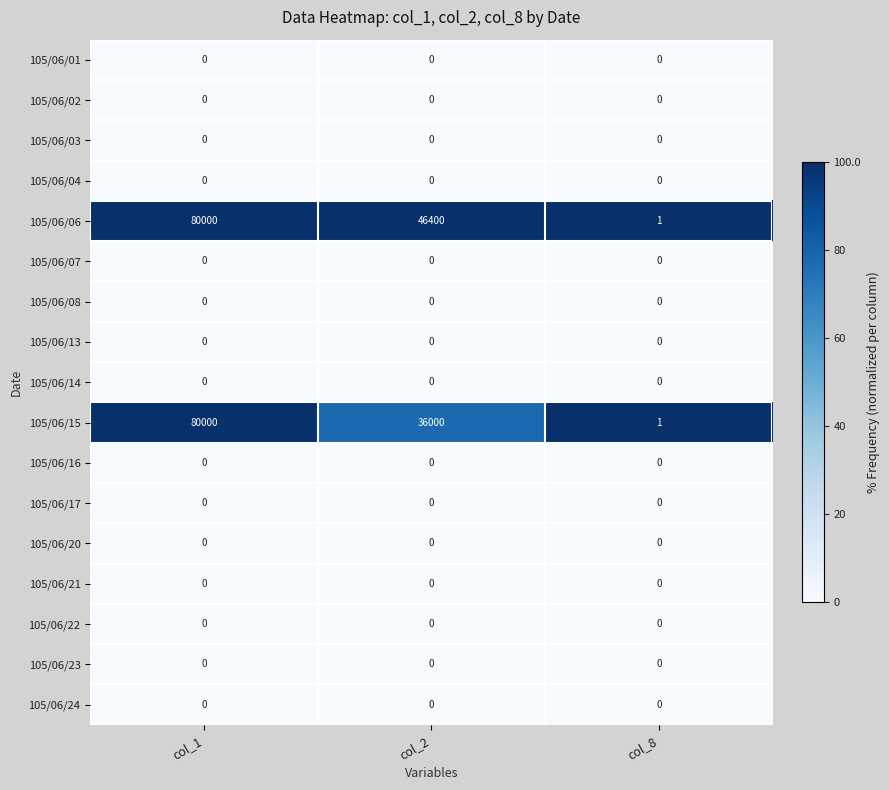

What is the difference between the highest and lowest values at col_1?

80000